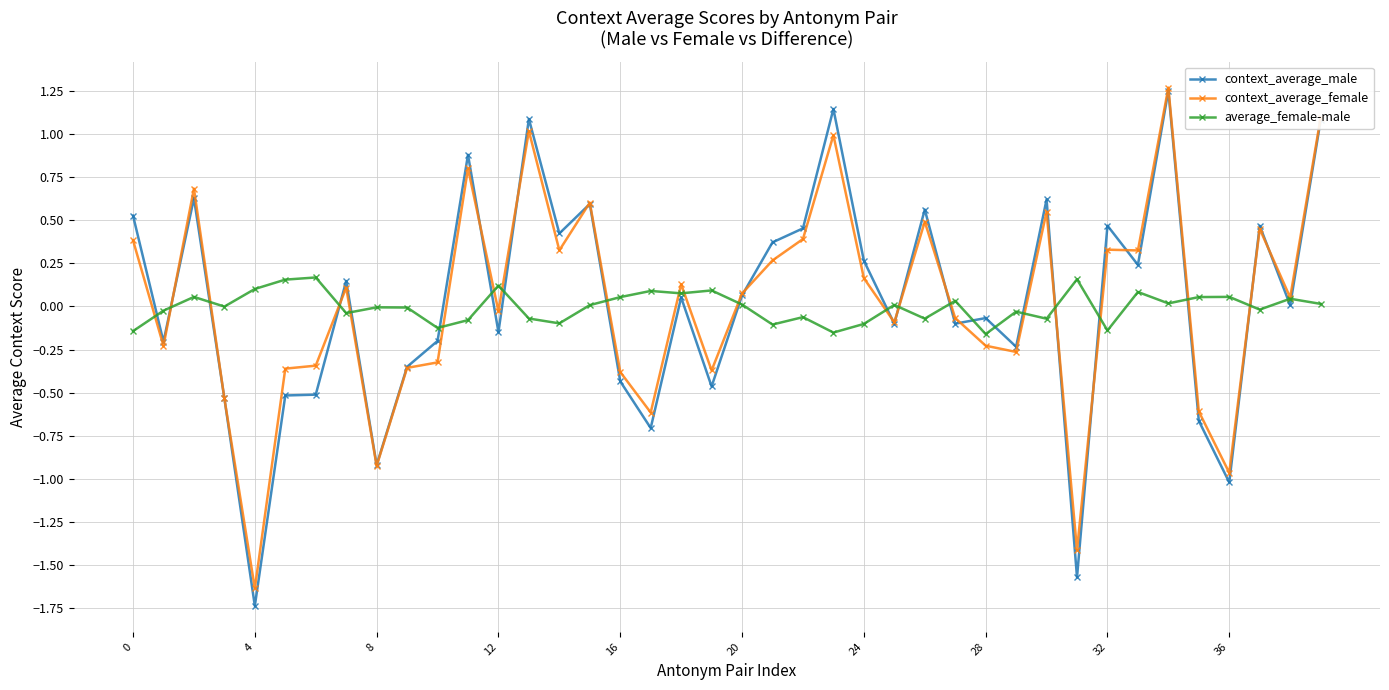

True or false: context_average_male and context_average_female intersect in this chart.

True